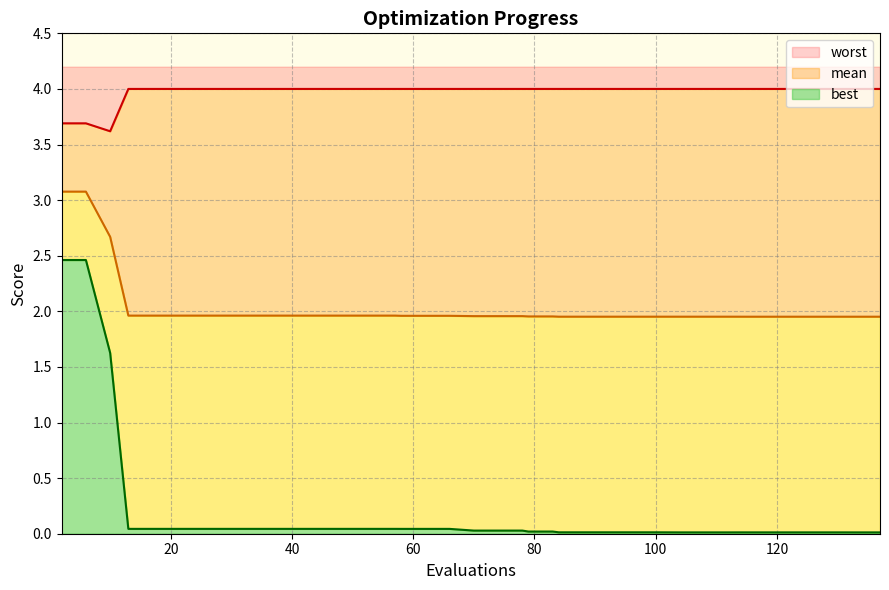

What is the maximum value for worst?

4.0